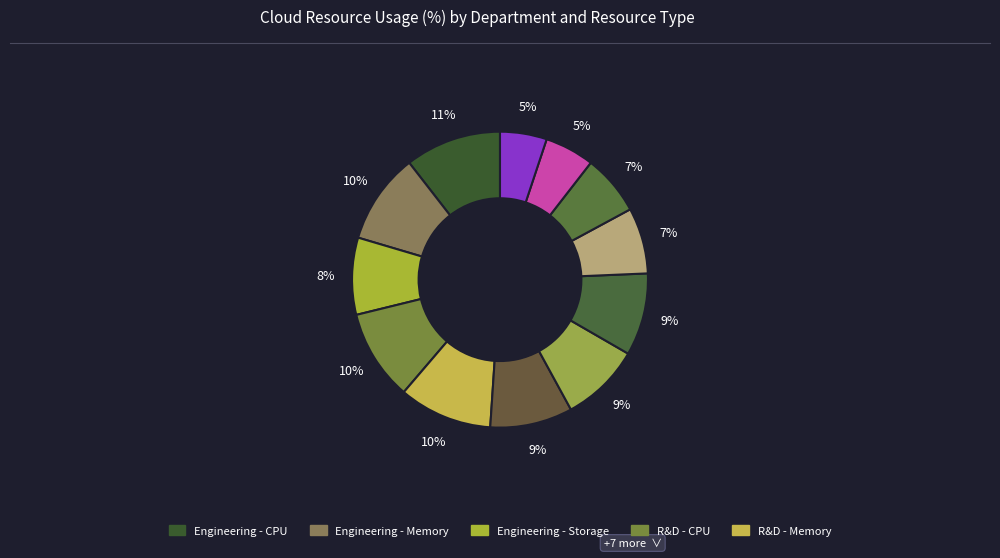

How many segments does this pie chart have?

12